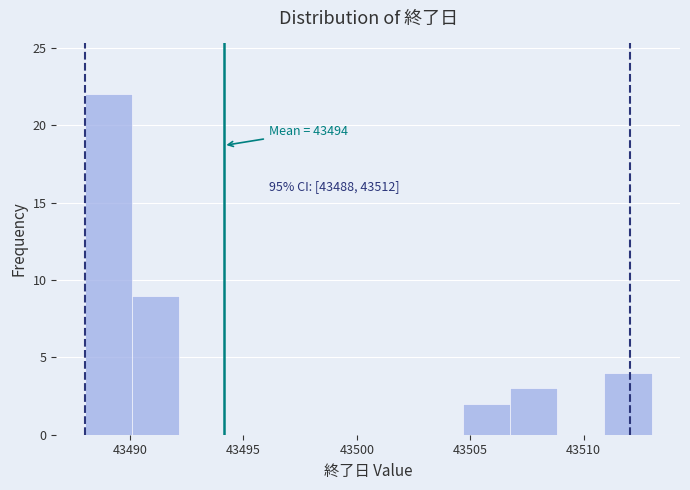

Over which range of the x-axis is the bar tallest?

43488.0 to 43490.0